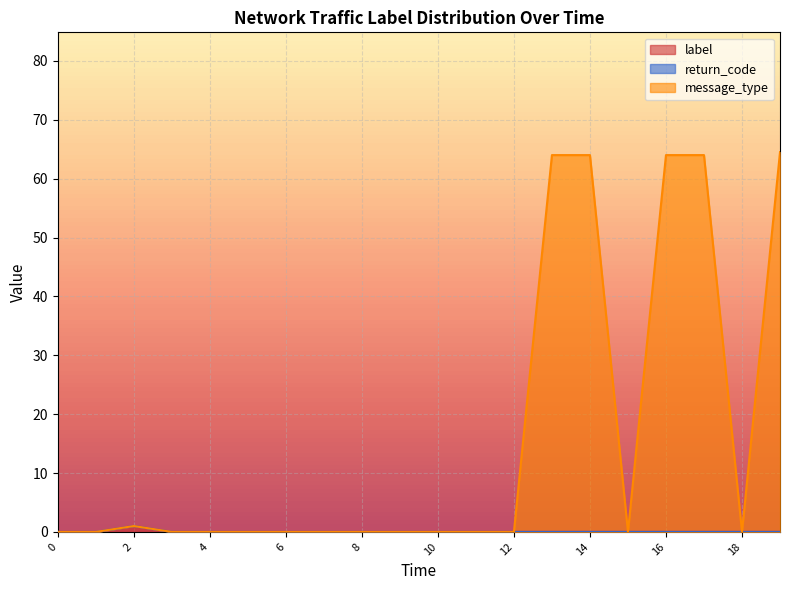

What is the average value of the label series?

0.1